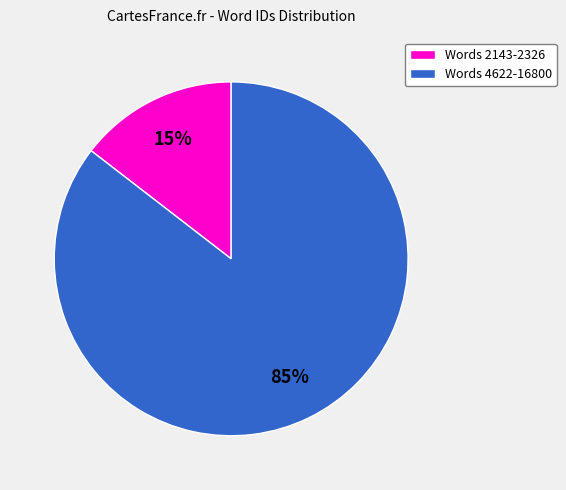

Which category has the smallest portion of the pie?

Words 2143-2326